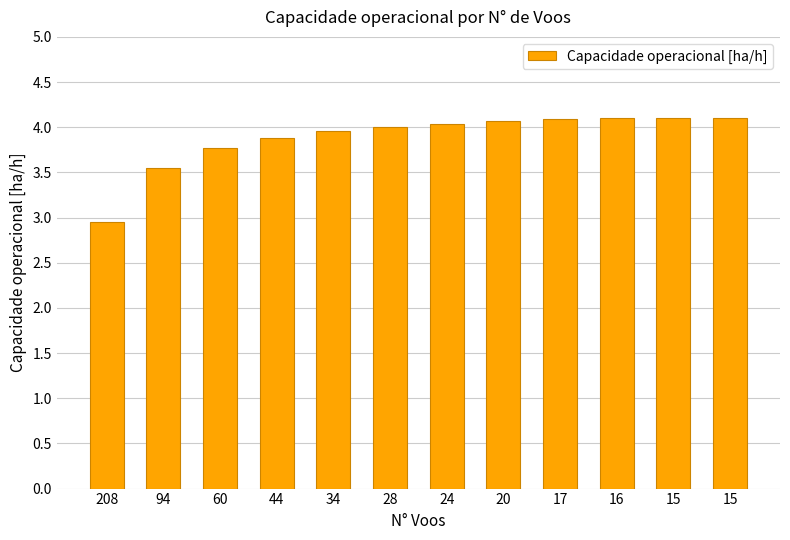

Is it true that the value at 15 is 1.0?

False